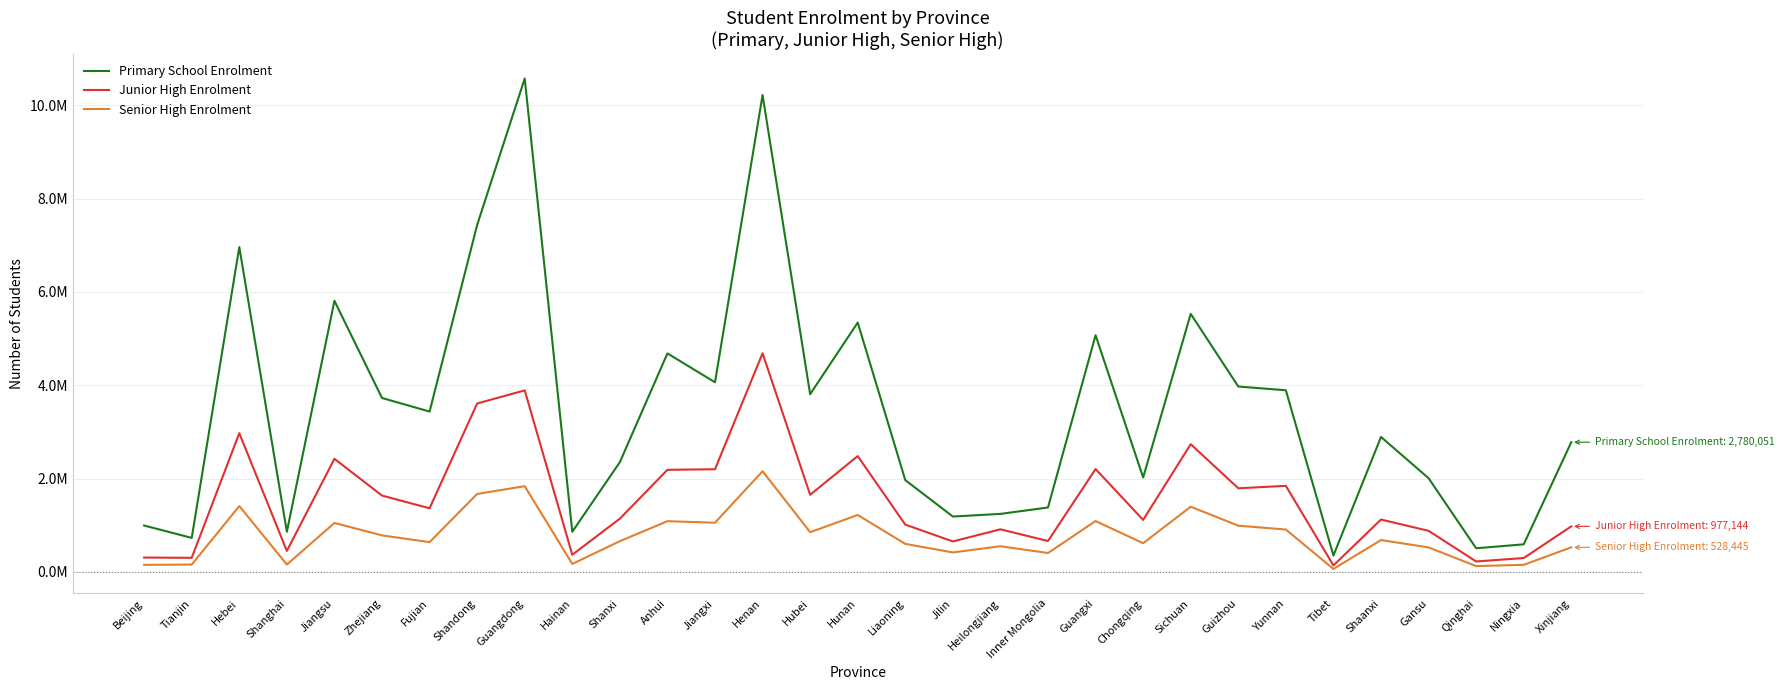

Where does the Senior High Enrolment series first go above 660092?

Hebei